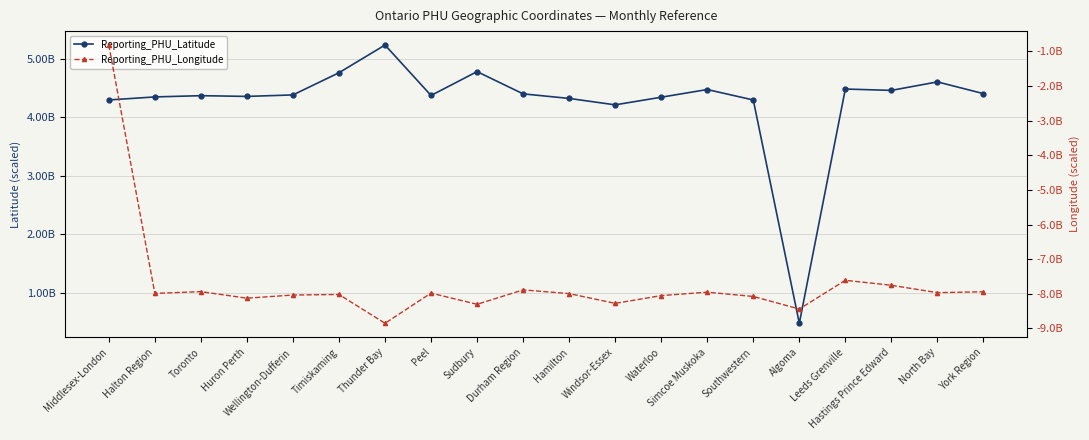

True or false: Reporting_PHU_Latitude and Reporting_PHU_Longitude intersect in this chart.

False